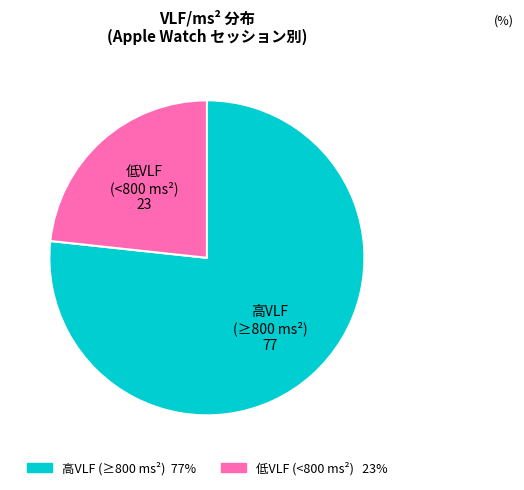

True or false: 高VLF (≥800 ms²) 77 accounts for 77% of the total.

True